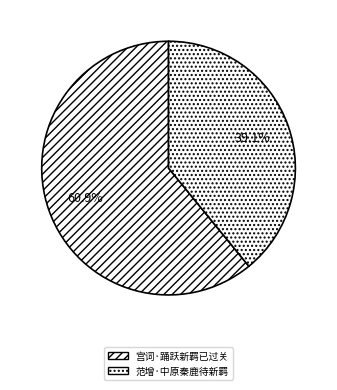

What is the change in value from 宫词·踊跃新羁已过关 to 范增·中原秦鹿待新羁?

-120482